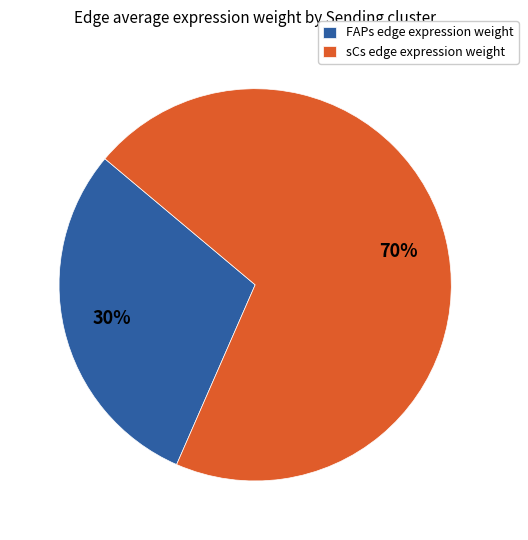

Approximately how many times larger is the value at FAPs edge expression weight compared to sCs edge expression weight?

0.4